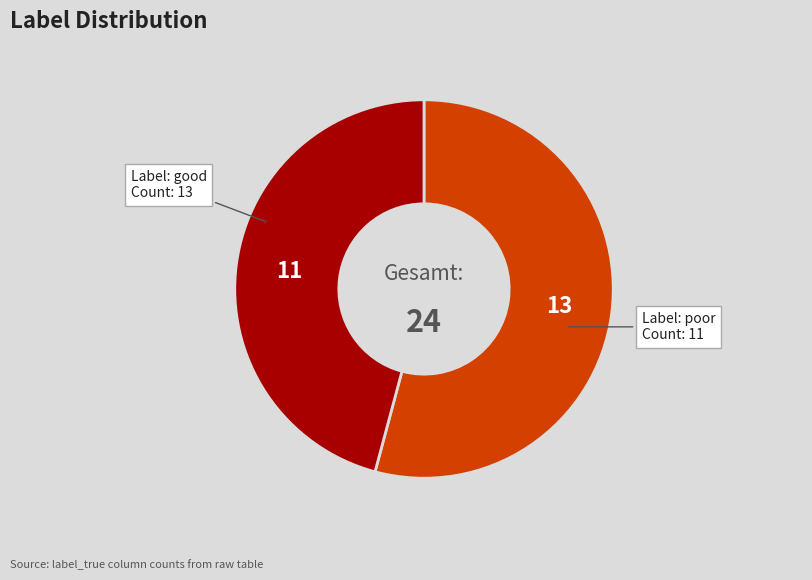

Is there any slice that represents more than half of the pie?

Yes